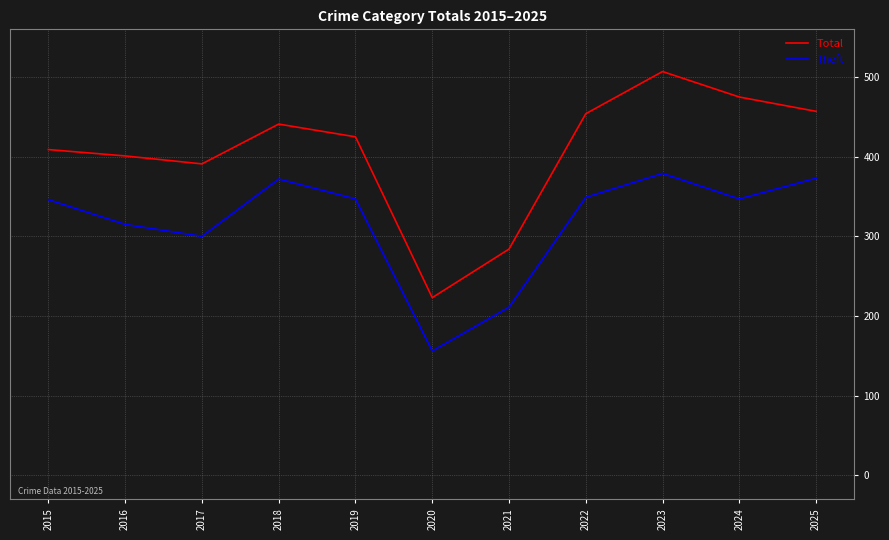

What are all the series names shown in the legend?

Total, Theft